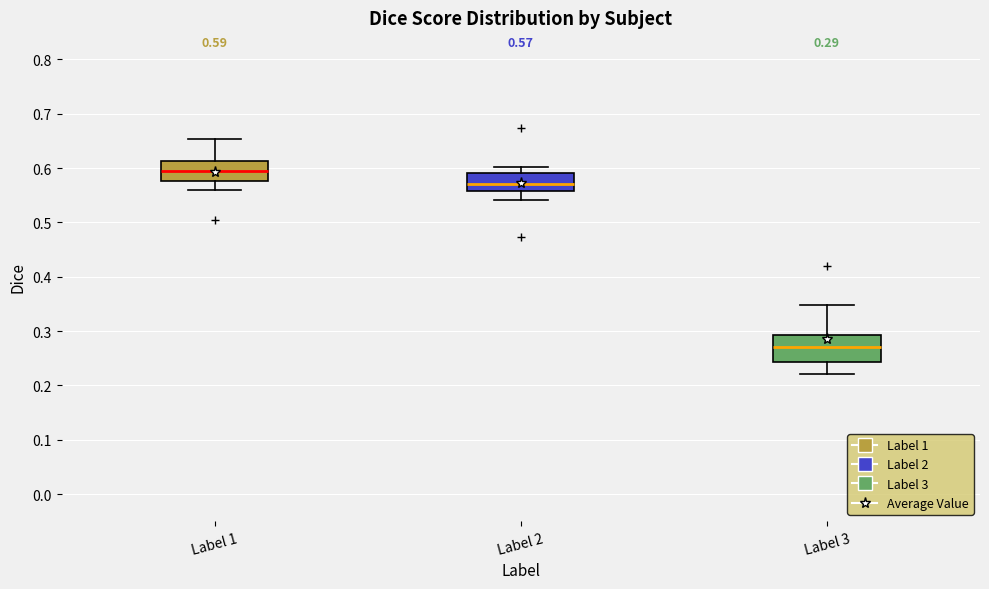

Comparing the boxes themselves (not the whiskers), which one is the tallest?

Label 3